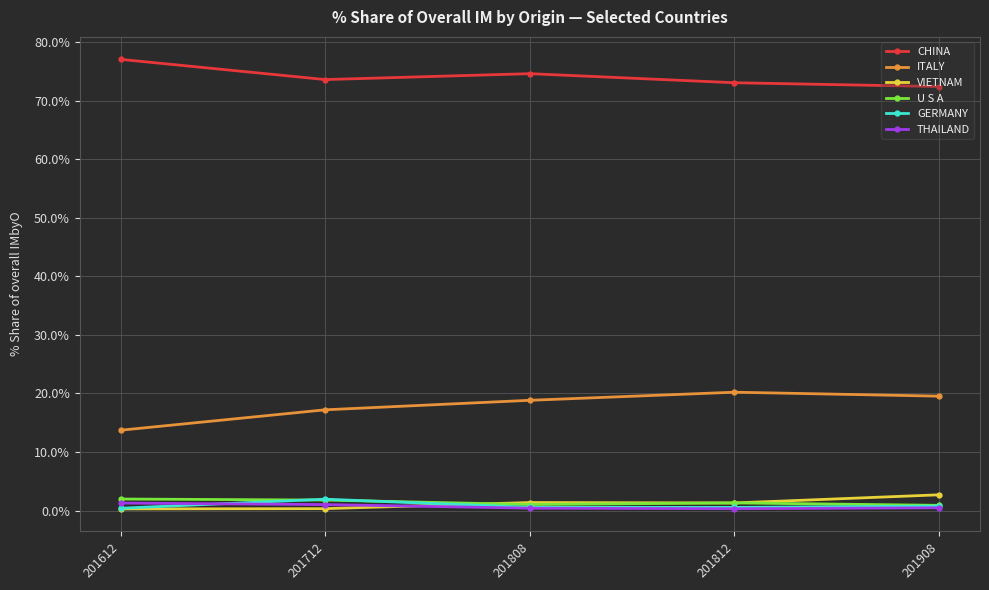

At how many categories does at least one series exceed 65?

5